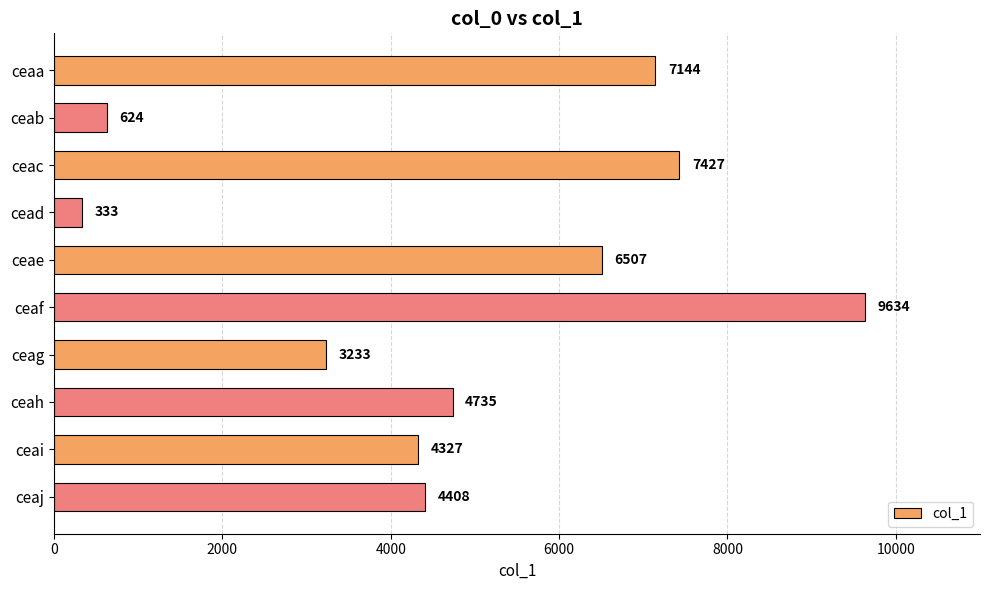

List the labels in order of value, smallest first.

cead, ceab, ceag, ceai, ceaj, ceah, ceae, ceaa, ceac, ceaf